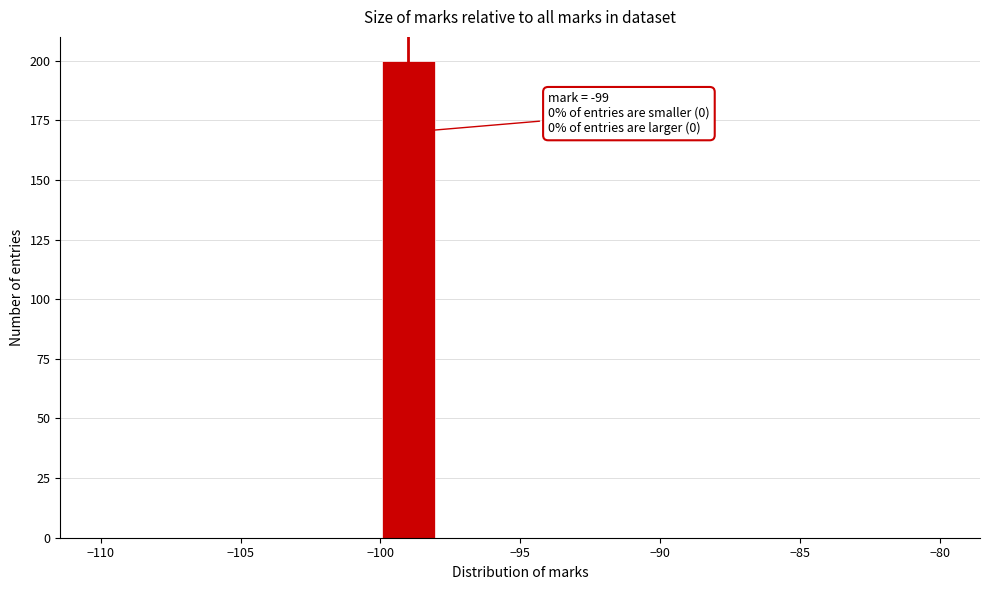

Which range on the x-axis has the tallest bar?

-100 to -98